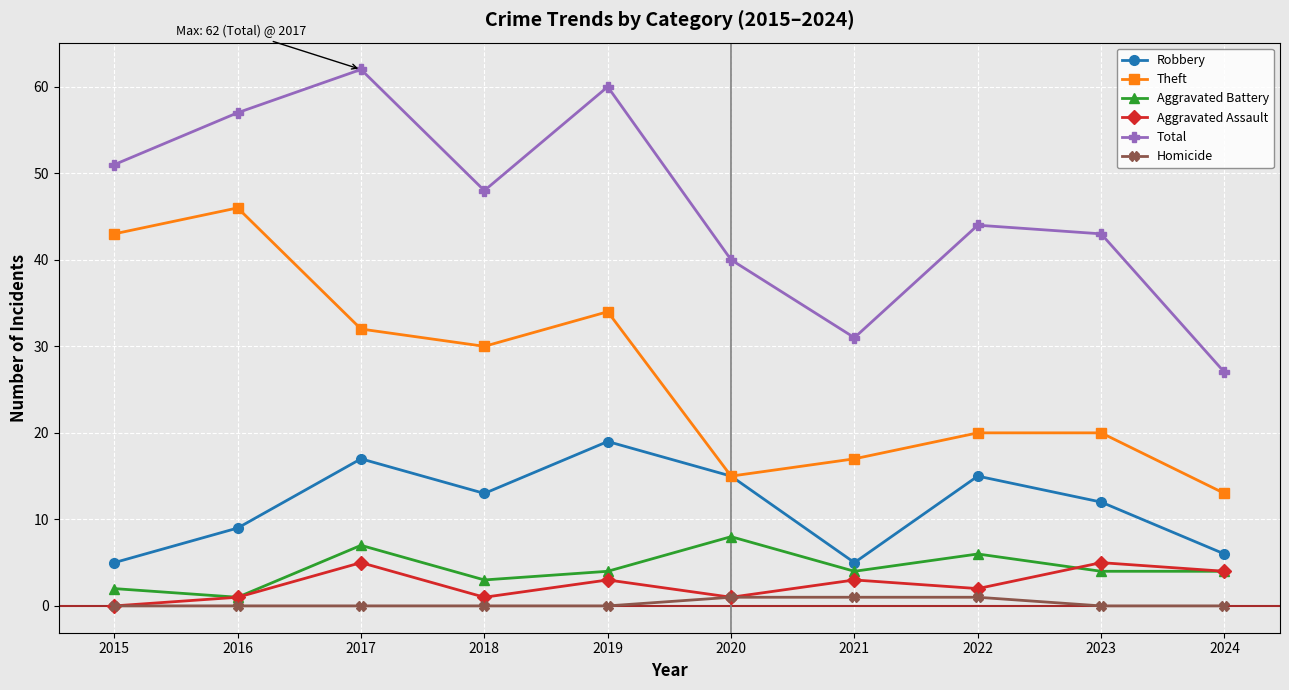

What is the difference between the maximum and second lowest values in the Robbery series?

14